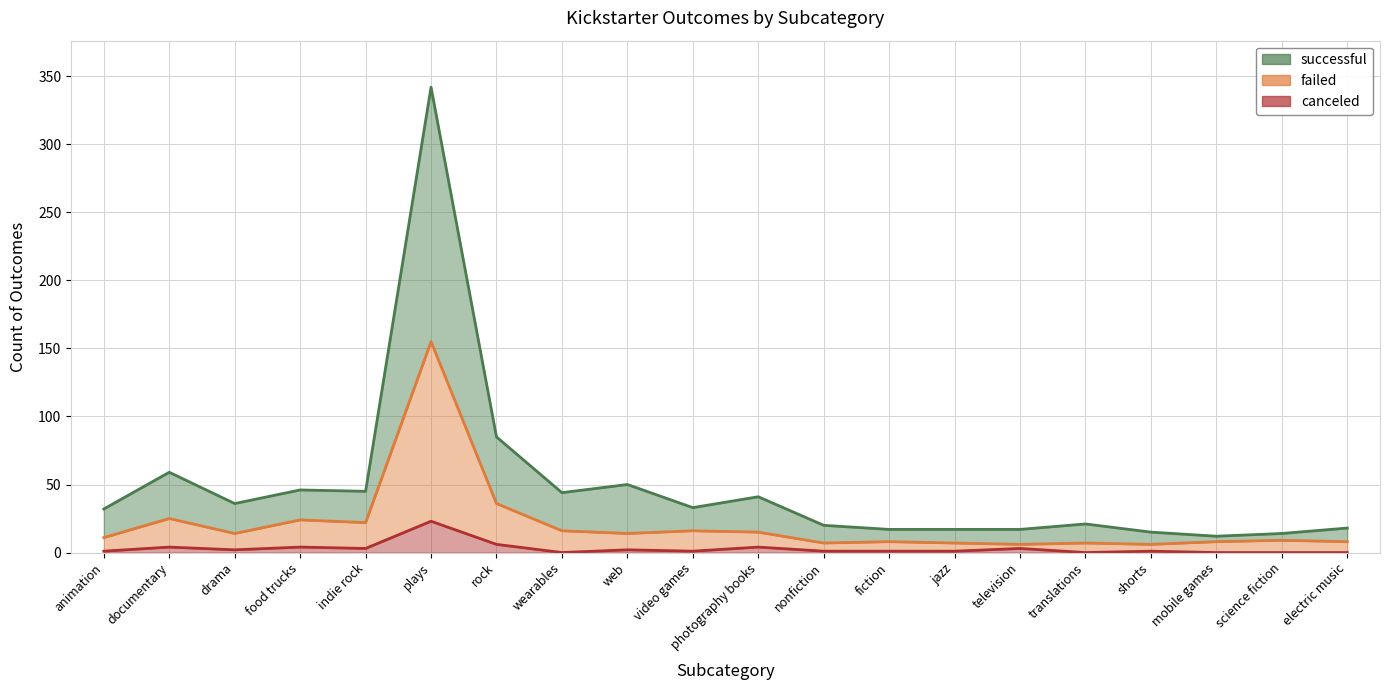

Between wearables and web, which series saw the biggest shift?

successful